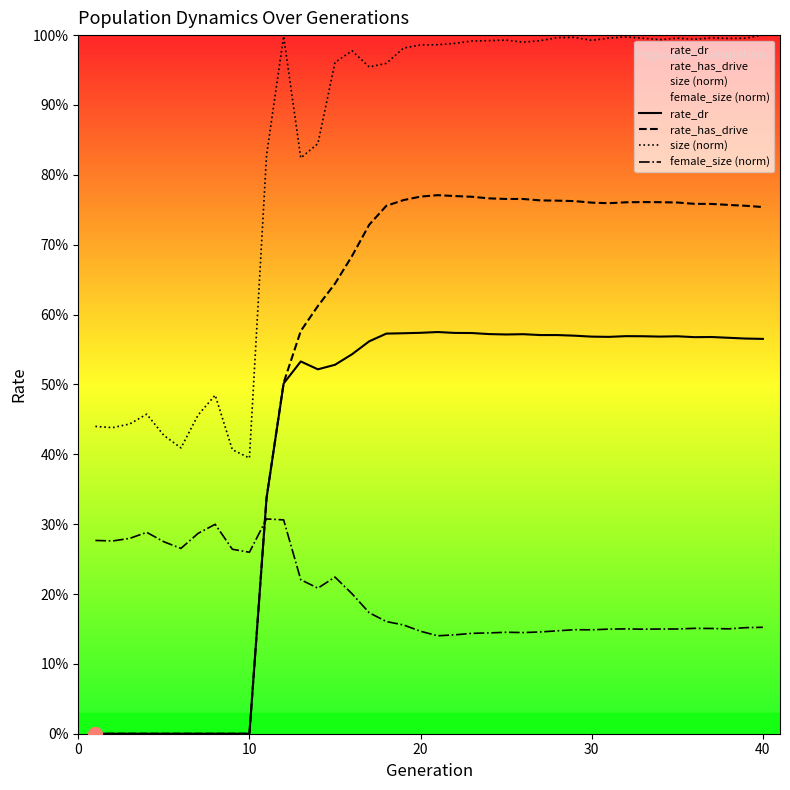

True or false: size (norm) and rate_dr cross at least once.

False